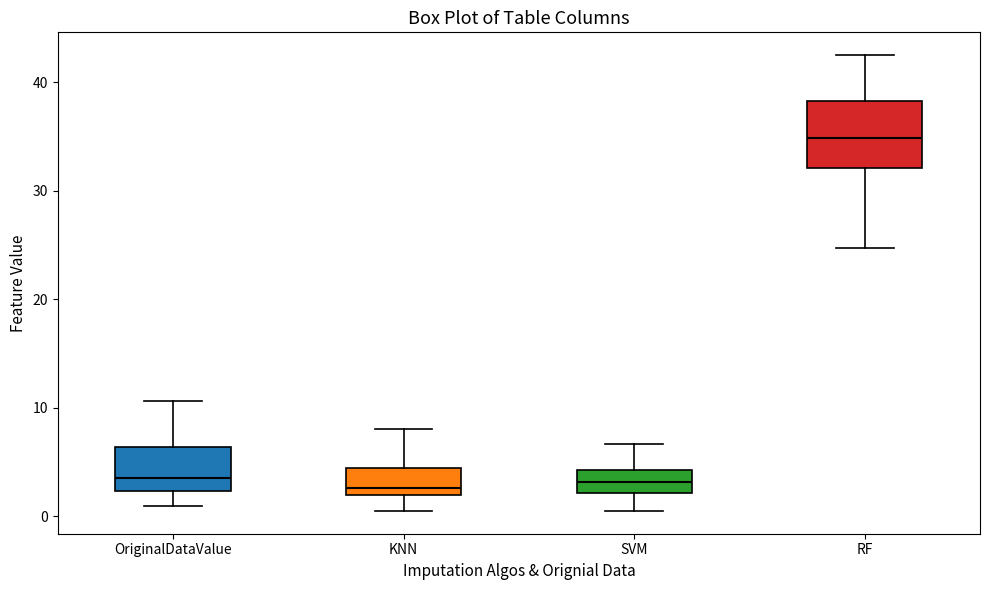

Comparing the boxes themselves (not the whiskers), which one is the tallest?

RF